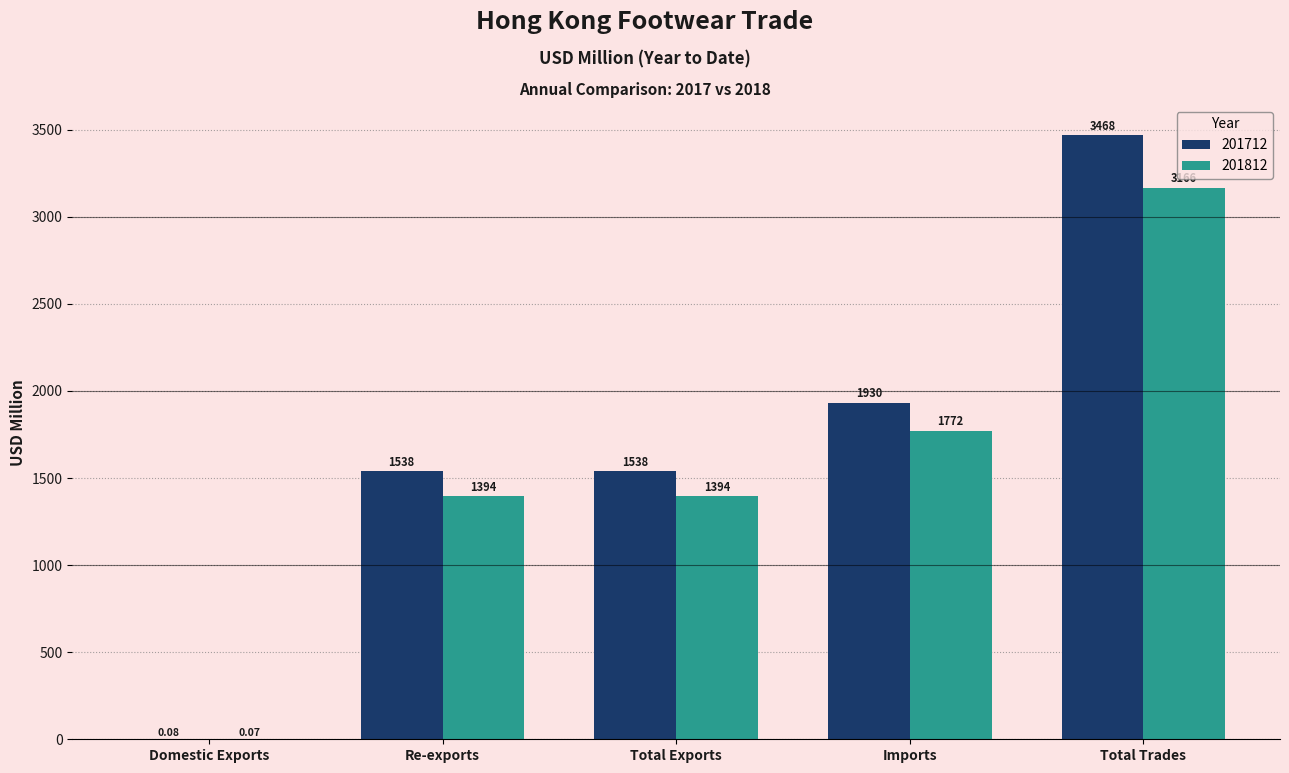

Between Domestic Exports and Re-exports, which series saw the biggest shift?

201712